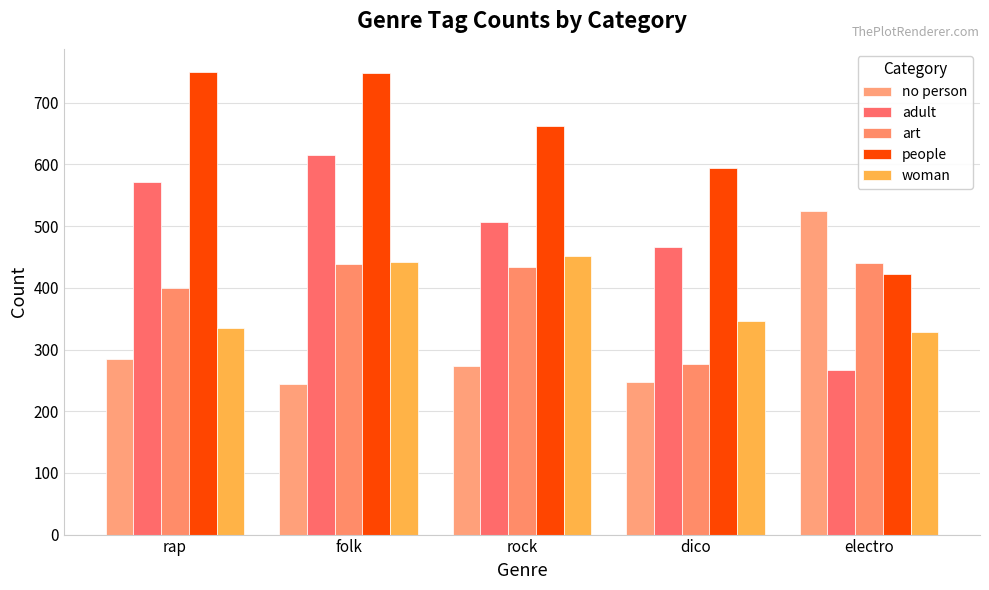

List the labels in order of woman value, smallest first.

electro, rap, dico, folk, rock